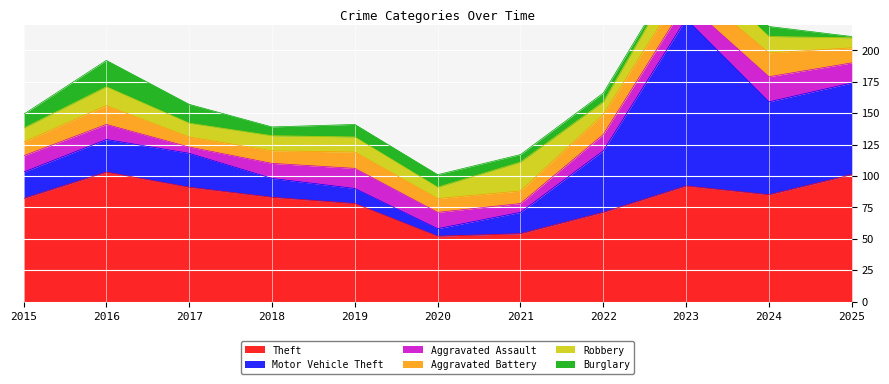

What is the sum of the Robbery values at 2018 and 2016?

27